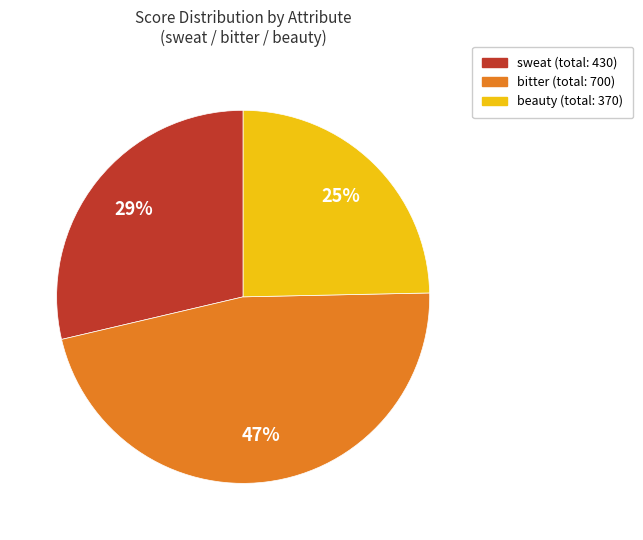

To the nearest percent, what is the average slice percentage?

33%